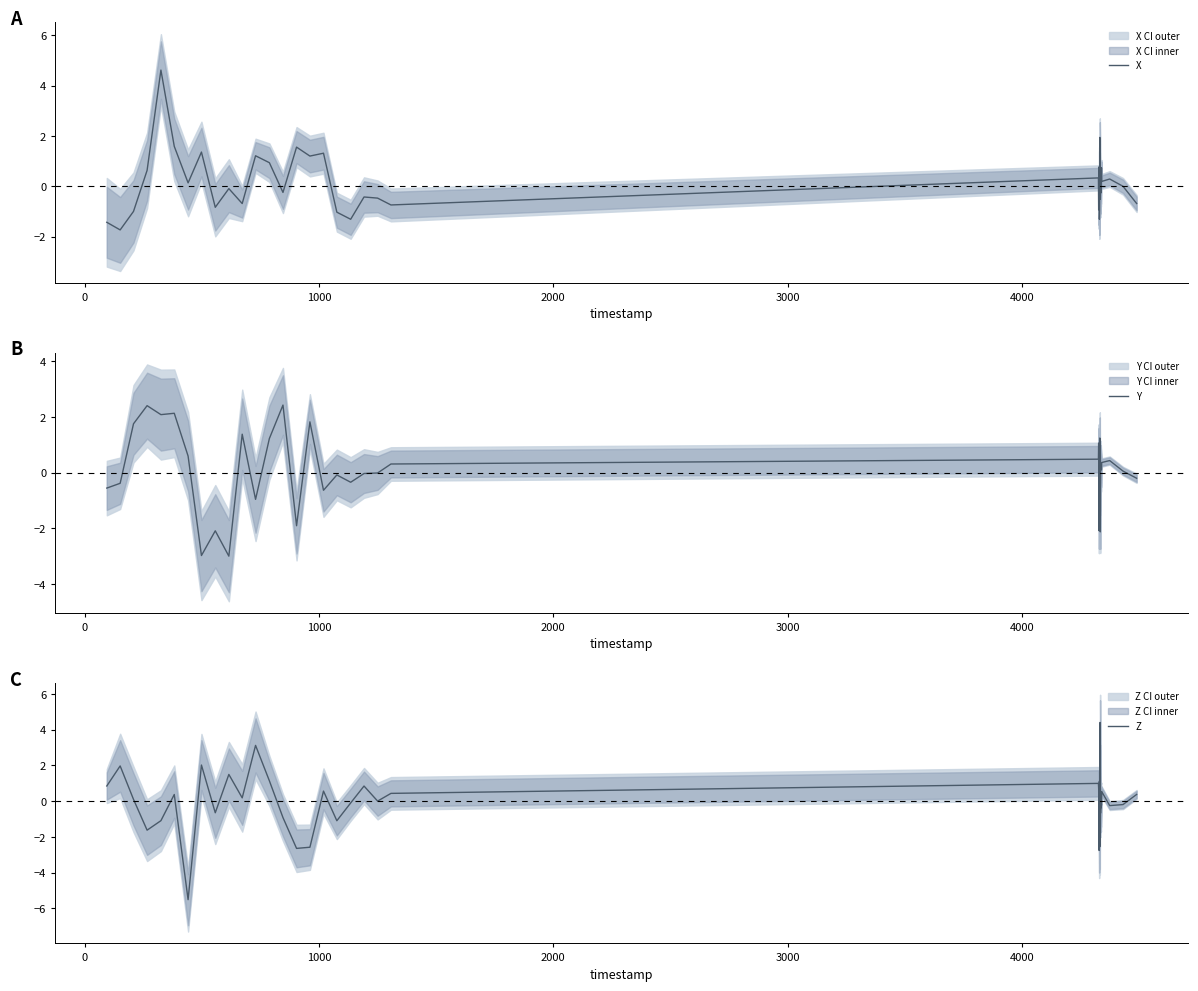

How many intersections are there between X and Y?

16